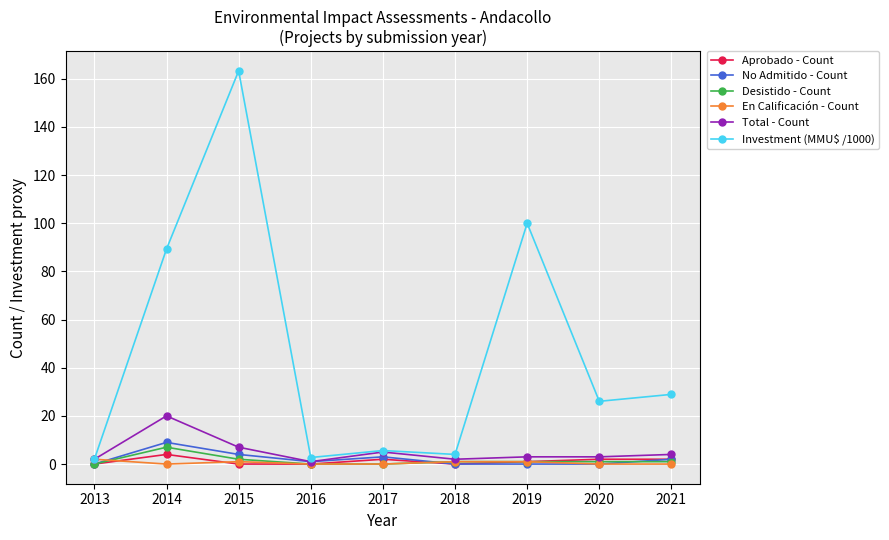

At which category is the sum across all series the highest?

2015